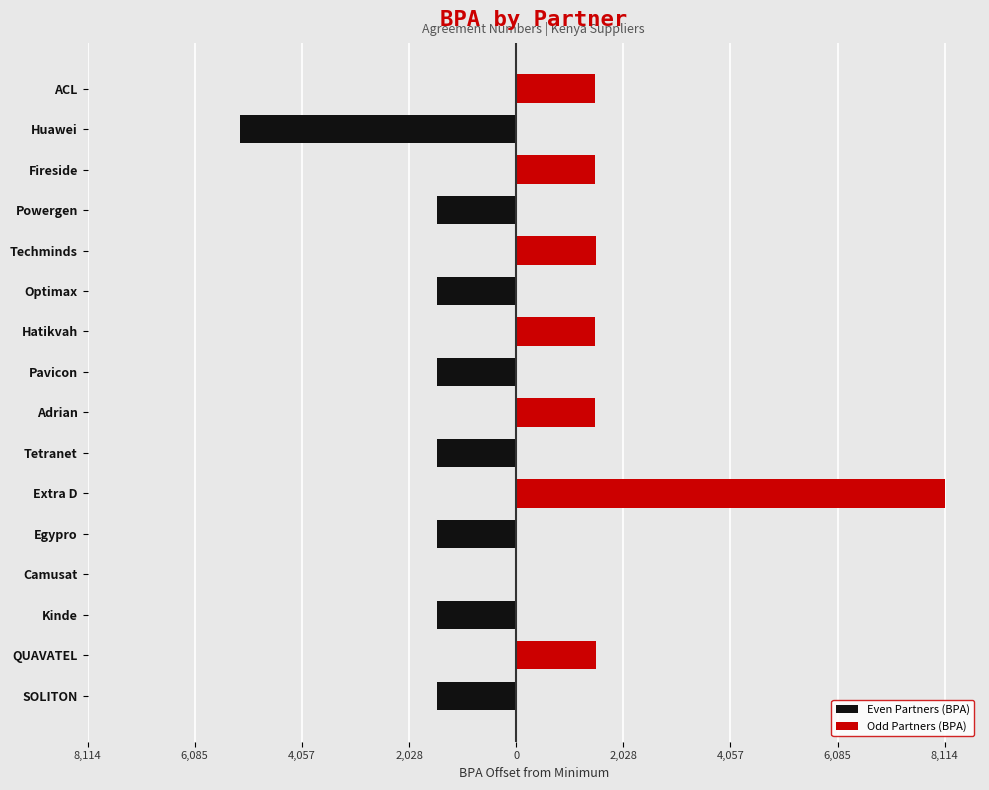

How many values in the Odd Partners (BPA) series exceed 0?

7